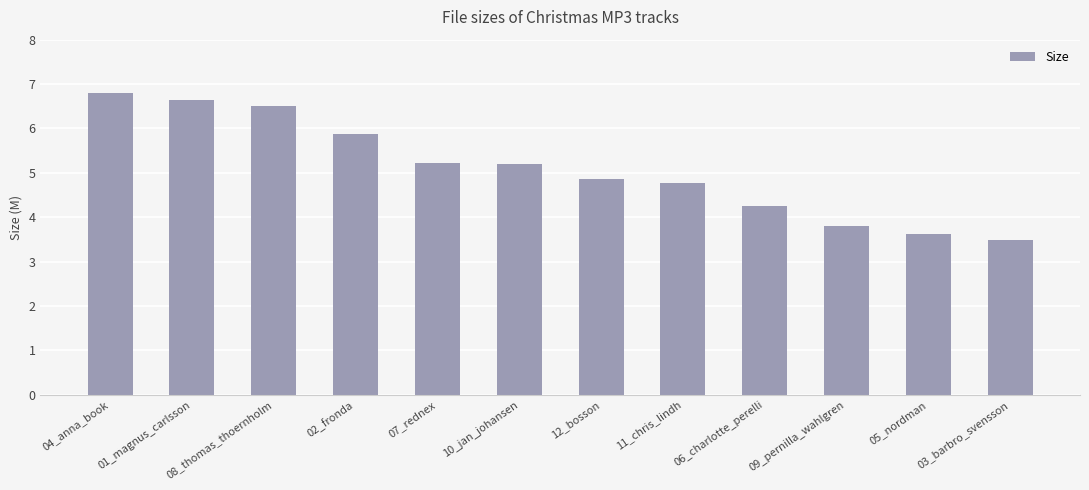

Are the bars grouped side by side (vs. stacked)?

No